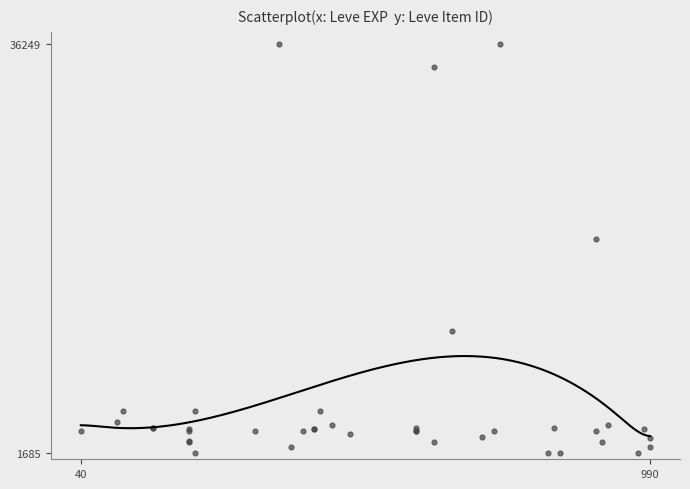

What Y value in the scatter plot is closest to 18967?

19744